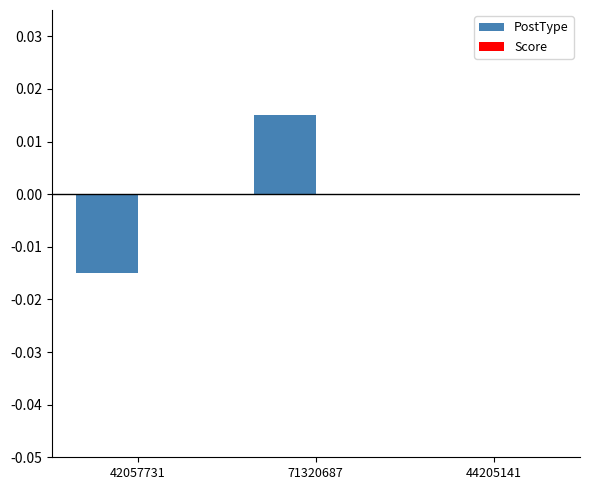

Between 44205141 and 42057731, which is larger?

44205141